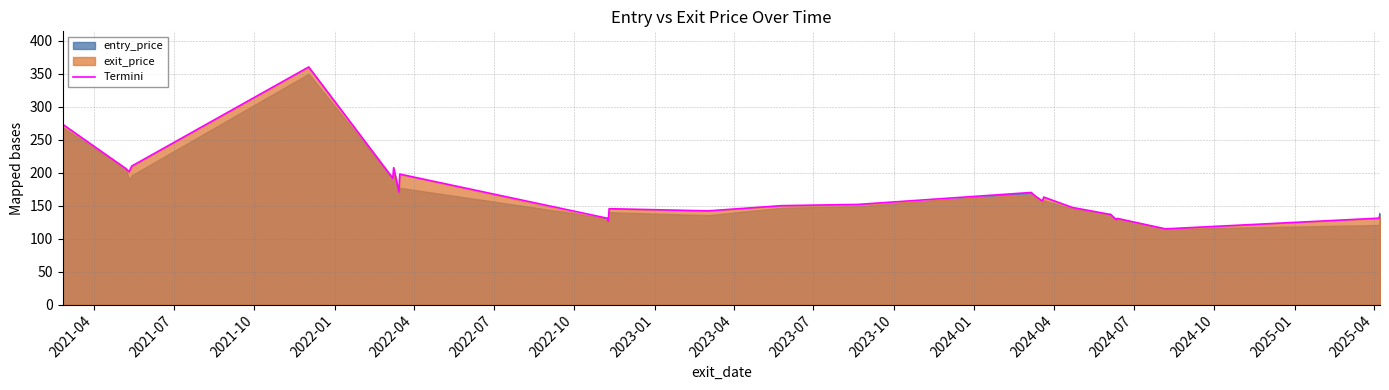

What is the maximum value for Termini?

360.3